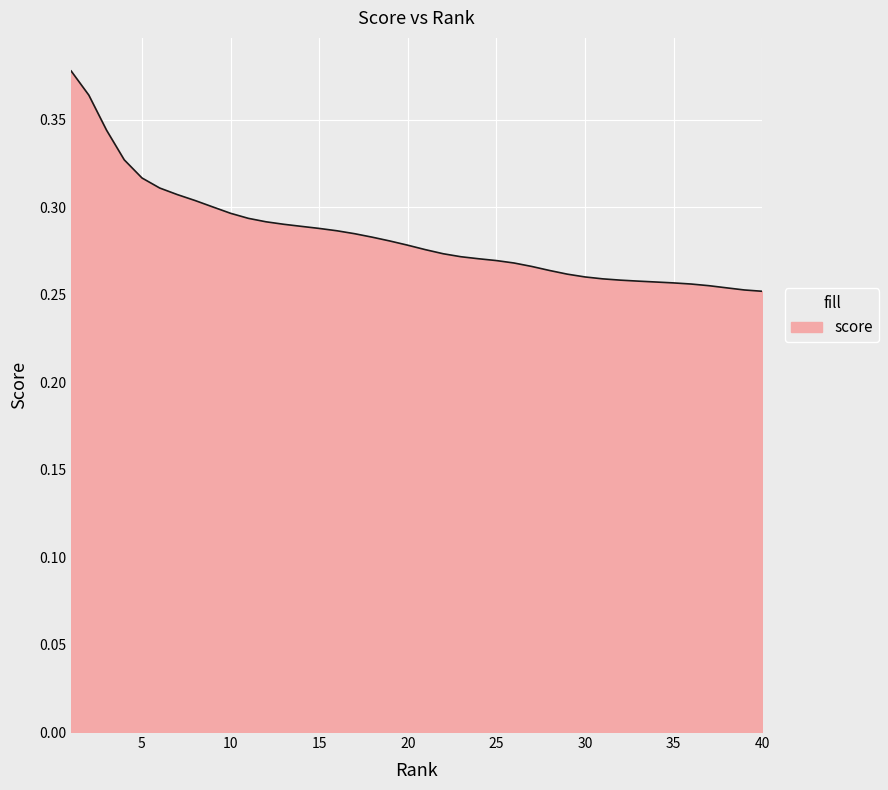

Where is the data nearest to the value 0?

40